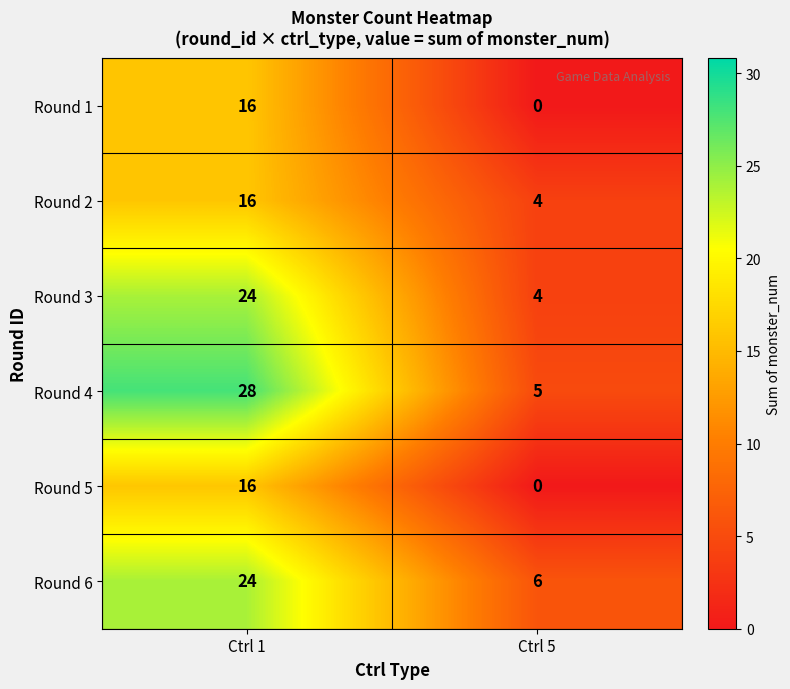

Reading right to left, extract all data points from this chart.

Round 1: 0	16
Round 2: 4	16
Round 3: 4	24
Round 4: 5	28
Round 5: 0	16
Round 6: 6	24